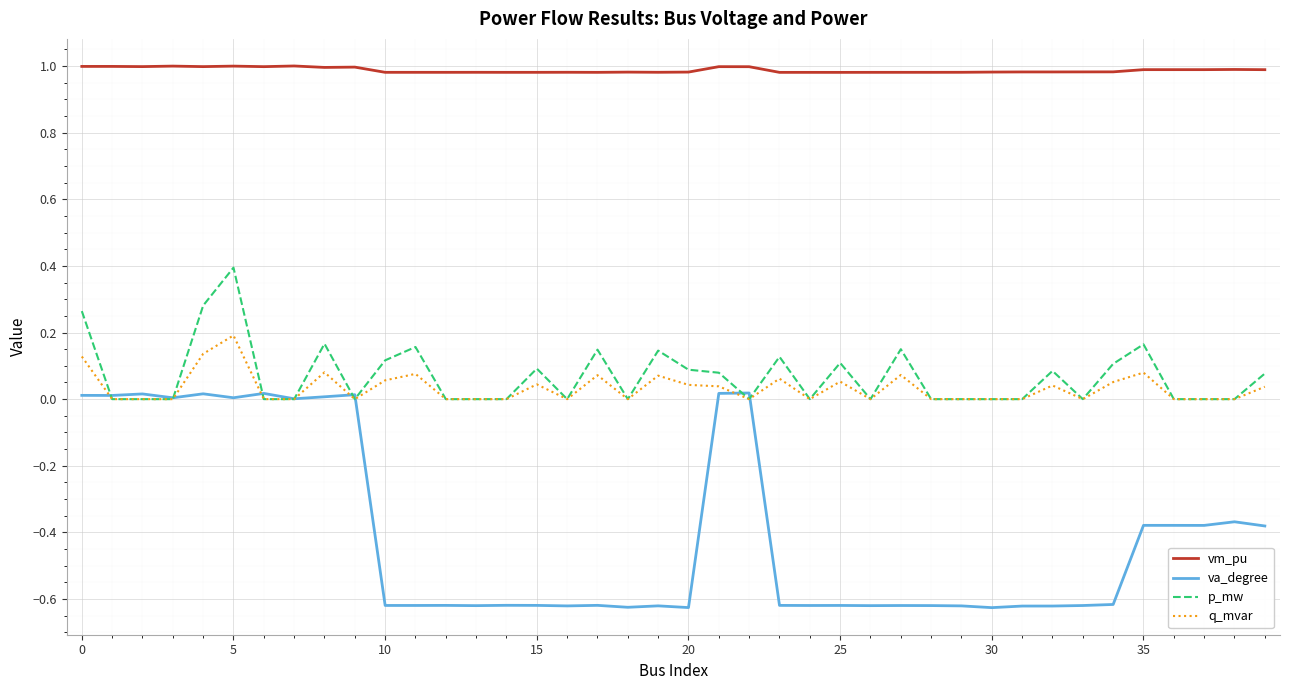

Which series has the widest spread of values?

va_degree